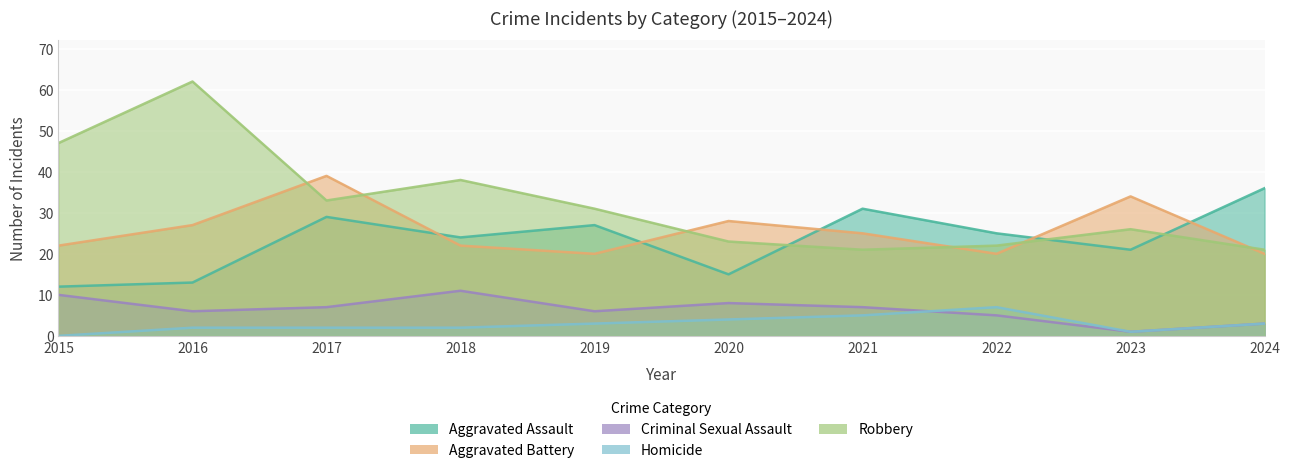

Which series has the largest range (max minus min)?

Robbery